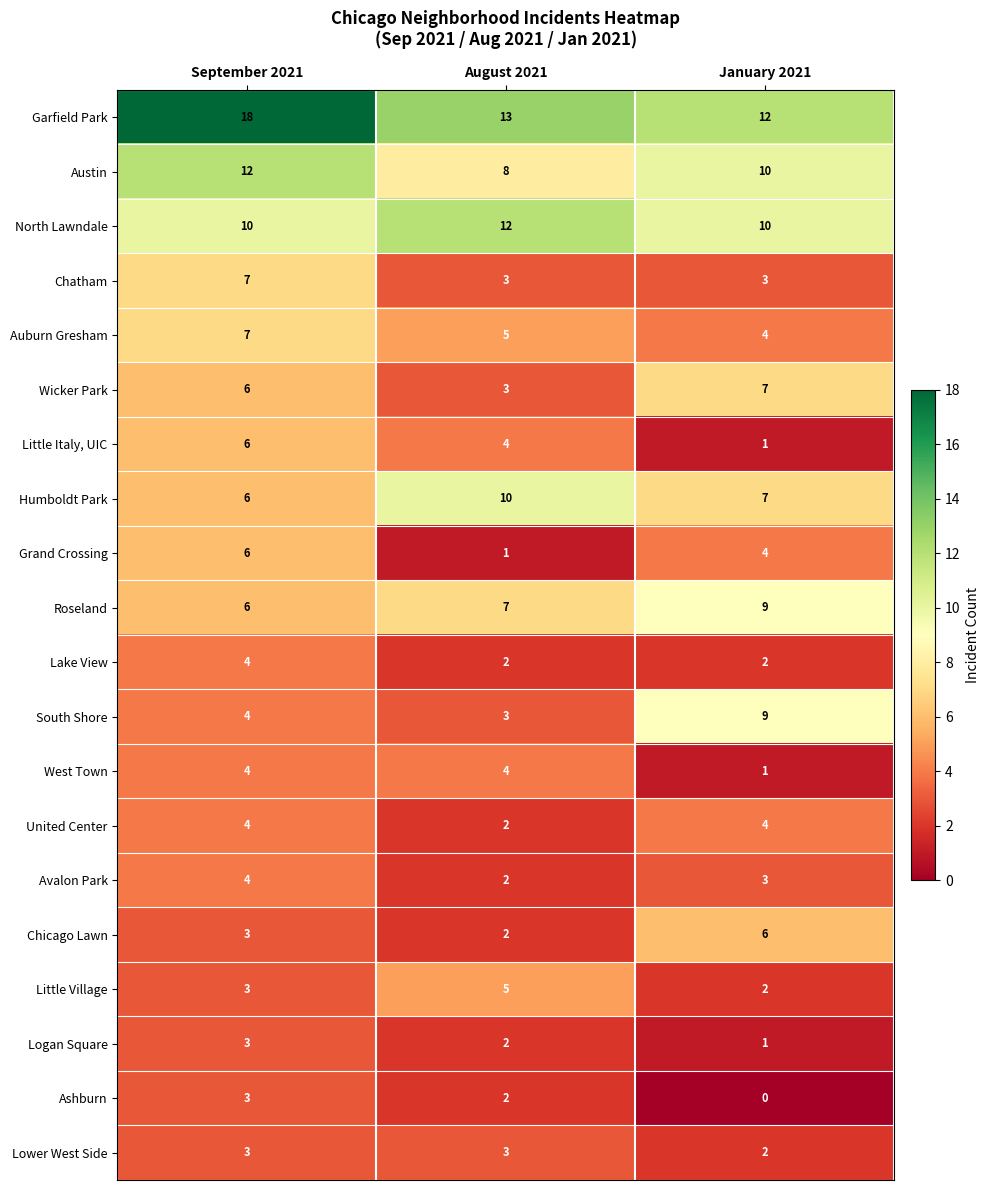

What is the difference between the highest and lowest values at January 2021?

12